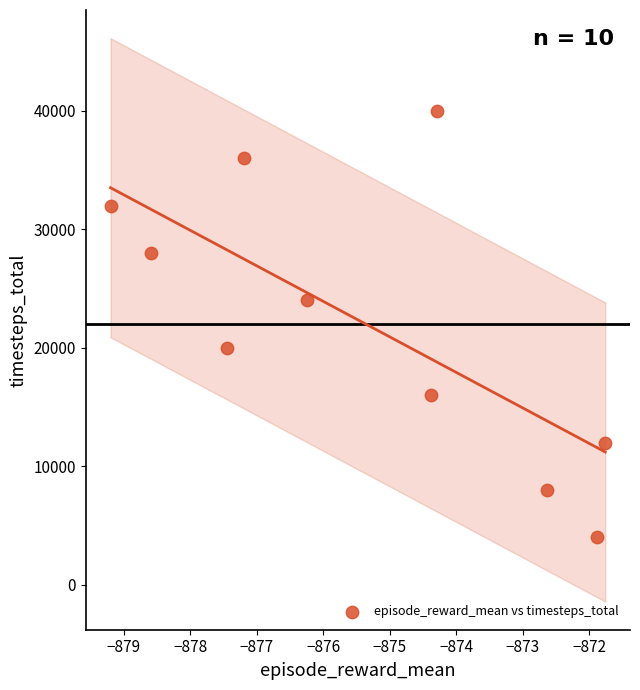

What is the range of Y values (max minus min)?

36000